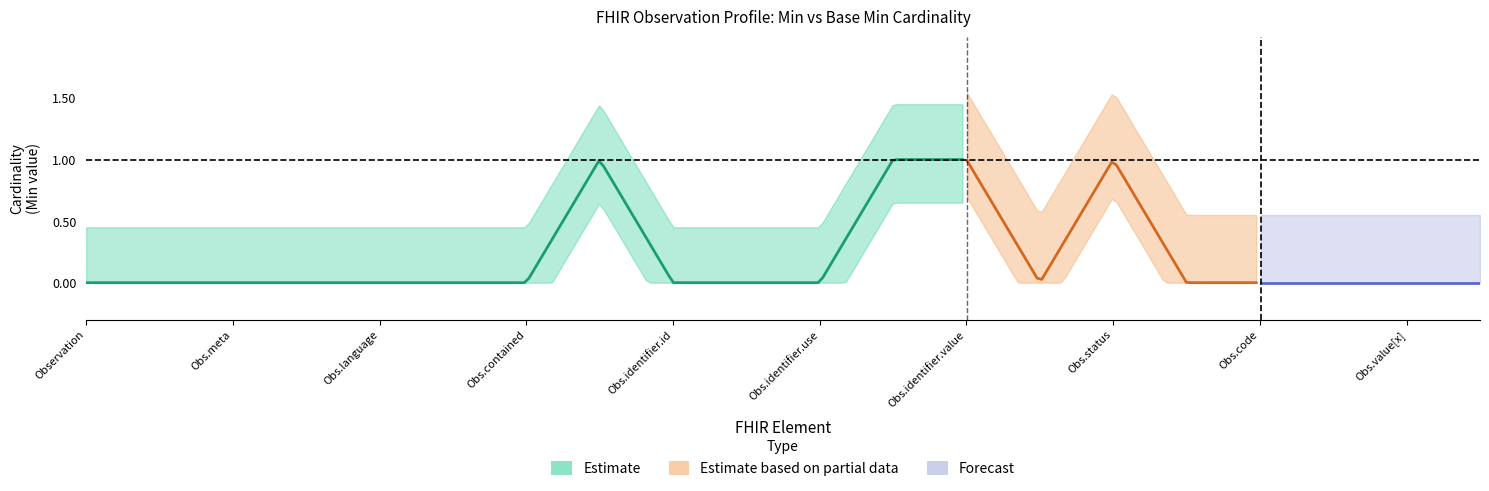

Which has a higher value, Observation.language or Observation.code?

Observation.language